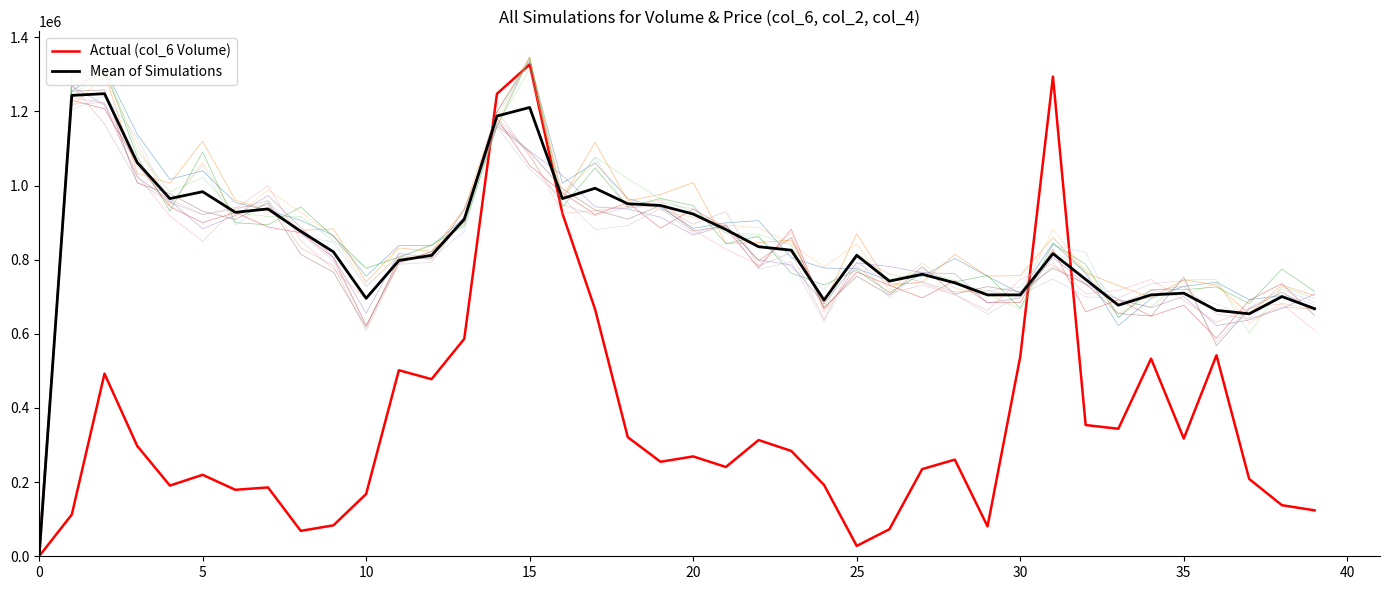

At which label is Actual (col_6 Volume) closest to 663355?

17